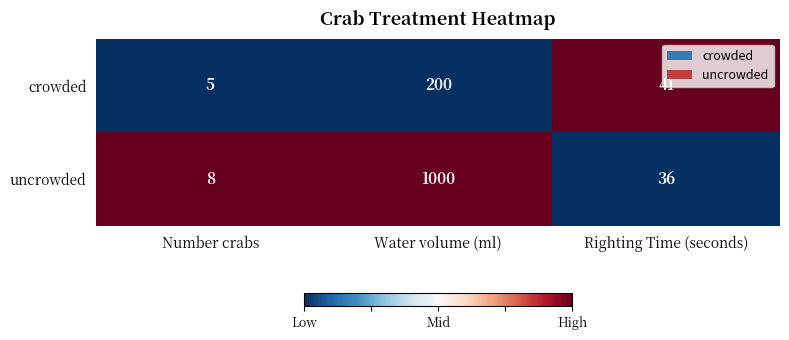

The uncrowded series shows 11 at Number crabs. True or false?

False